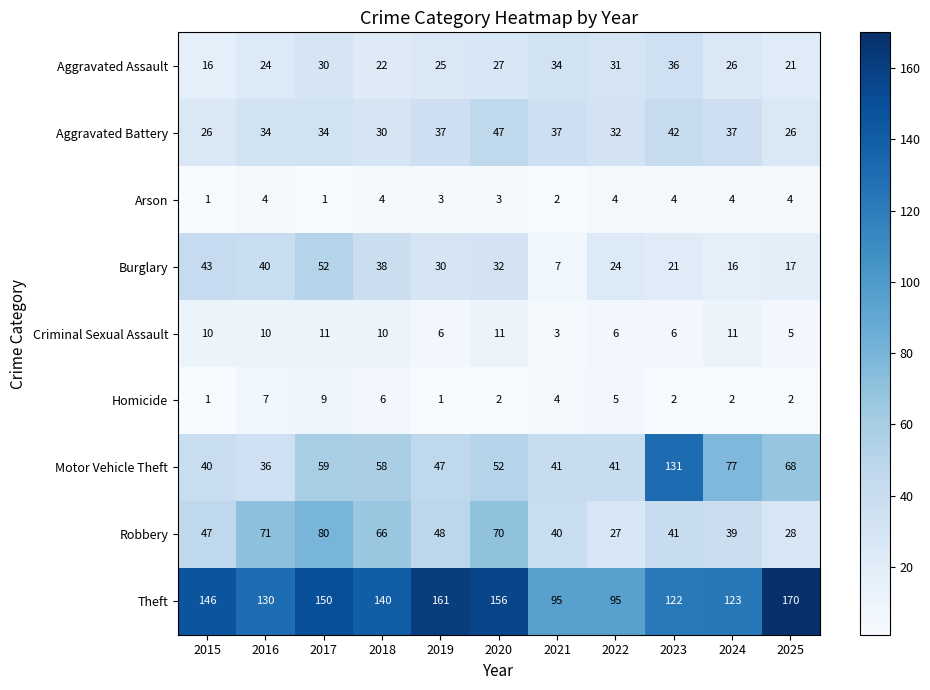

At 2016, list the series in order from largest to smallest.

Theft, Robbery, Burglary, Motor Vehicle Theft, Aggravated Battery, Aggravated Assault, Criminal Sexual Assault, Homicide, Arson